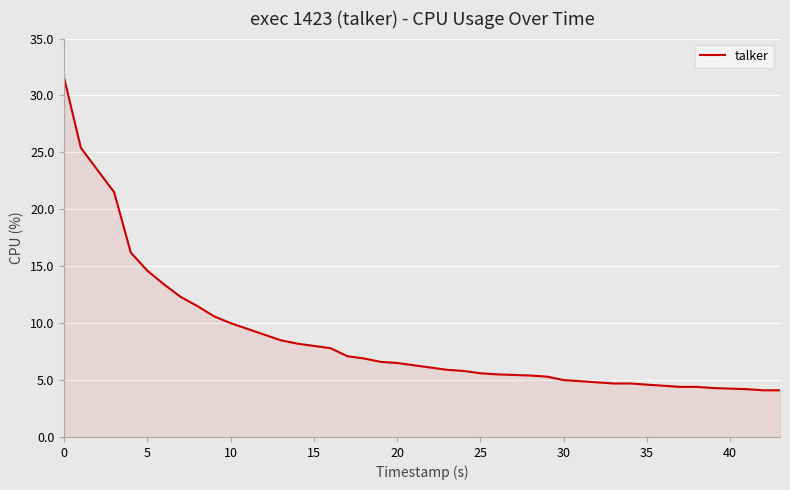

What is the maximum value shown in the chart?

31.5